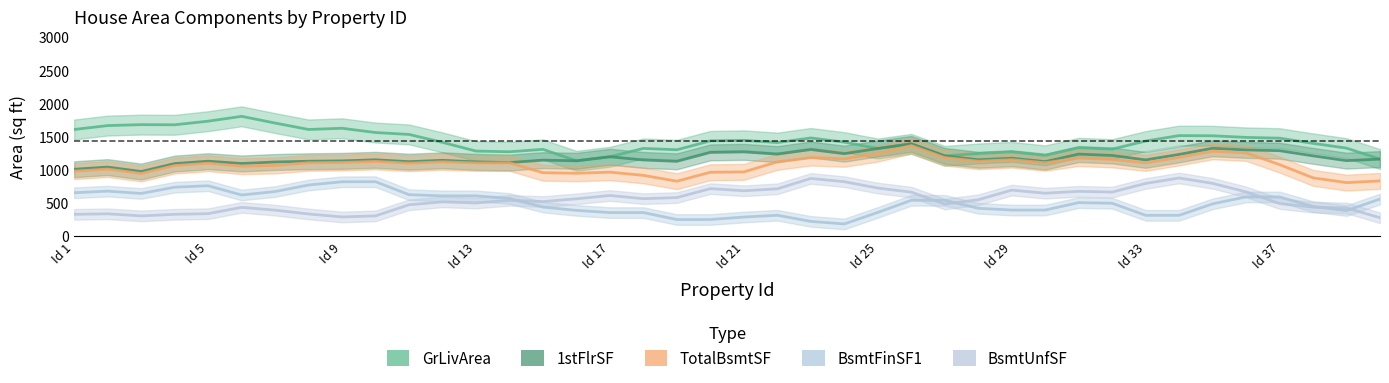

What is the value of the BsmtFinSF1 point at the 40th from the left?

555.4